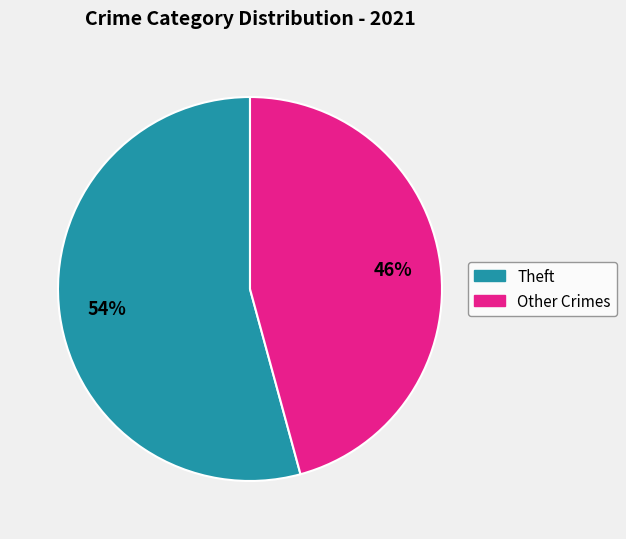

Is there a majority slice in this chart?

Yes